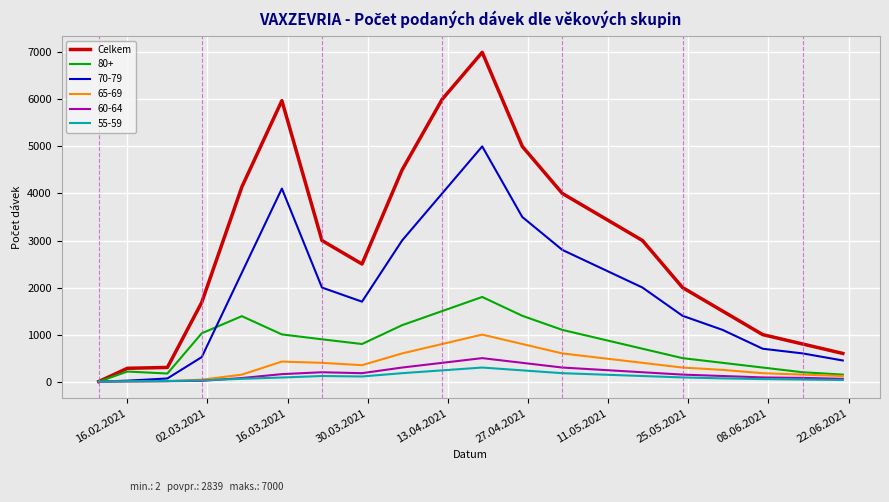

What is the smallest value displayed?

0